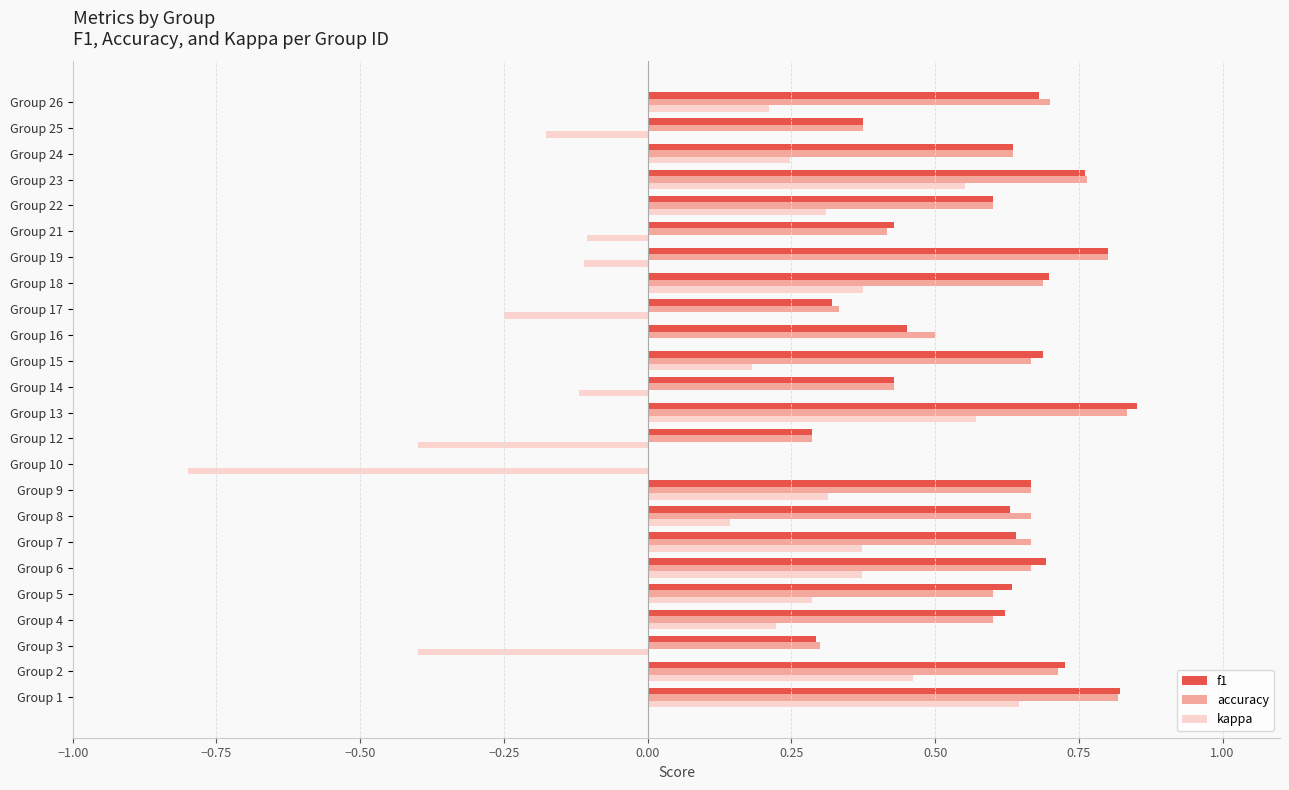

What is the sum of the accuracy values at Group 2 and Group 7?

1.4